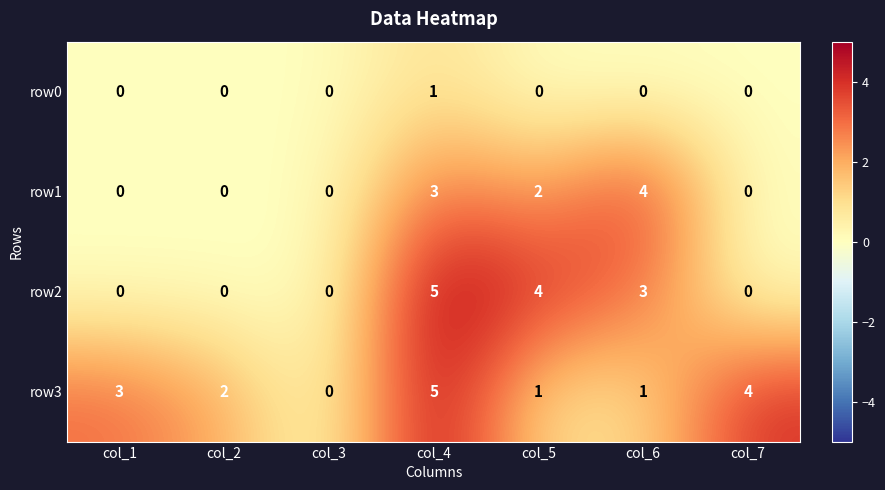

Reading right to left, what are all the values shown in this chart?

row0: col_7=0	col_6=0	col_5=0	col_4=1	col_3=0	col_2=0	col_1=0
row1: col_7=0	col_6=4	col_5=2	col_4=3	col_3=0	col_2=0	col_1=0
row2: col_7=0	col_6=3	col_5=4	col_4=5	col_3=0	col_2=0	col_1=0
row3: col_7=4	col_6=1	col_5=1	col_4=5	col_3=0	col_2=2	col_1=3